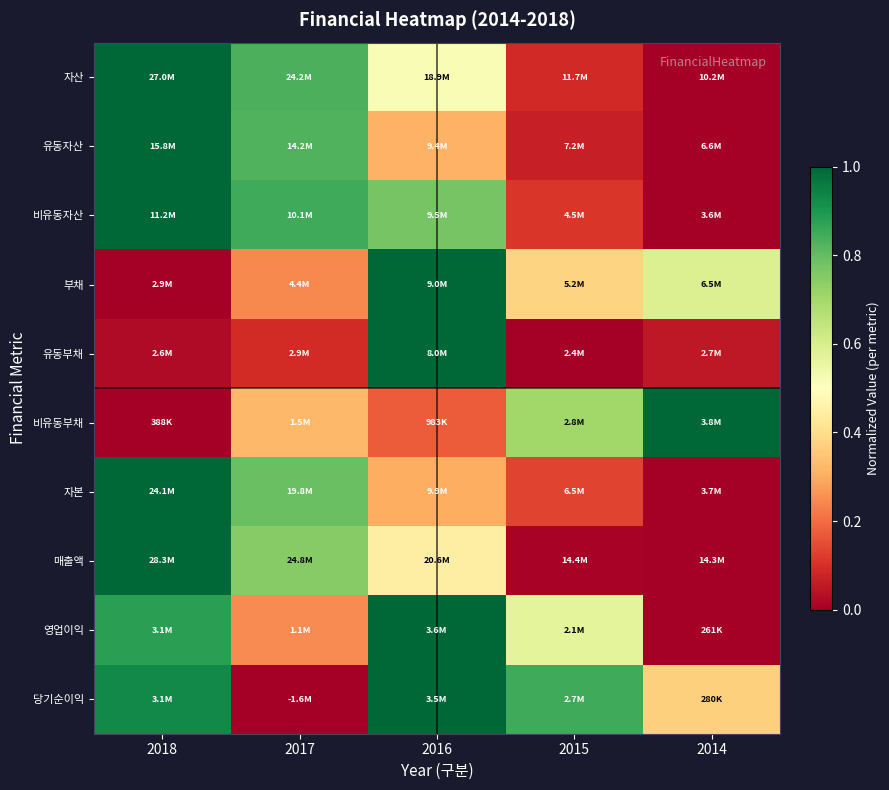

Reading left to right, what are all the values shown in this chart?

자산: 2018=1.0	2017=0.8	2016=0.5	2015=0.1	2014=0.0
유동자산: 2018=1.0	2017=0.8	2016=0.3	2015=0.1	2014=0.0
비유동자산: 2018=1.0	2017=0.8	2016=0.8	2015=0.1	2014=0.0
부채: 2018=0.0	2017=0.2	2016=1.0	2015=0.4	2014=0.6
유동부채: 2018=0.0	2017=0.1	2016=1.0	2015=0.0	2014=0.1
비유동부채: 2018=0.0	2017=0.3	2016=0.2	2015=0.7	2014=1.0
자본: 2018=1.0	2017=0.8	2016=0.3	2015=0.1	2014=0.0
매출액: 2018=1.0	2017=0.7	2016=0.4	2015=0.0	2014=0.0
영업이익: 2018=0.9	2017=0.2	2016=1.0	2015=0.6	2014=0.0
당기순이익: 2018=0.9	2017=0.0	2016=1.0	2015=0.8	2014=0.4